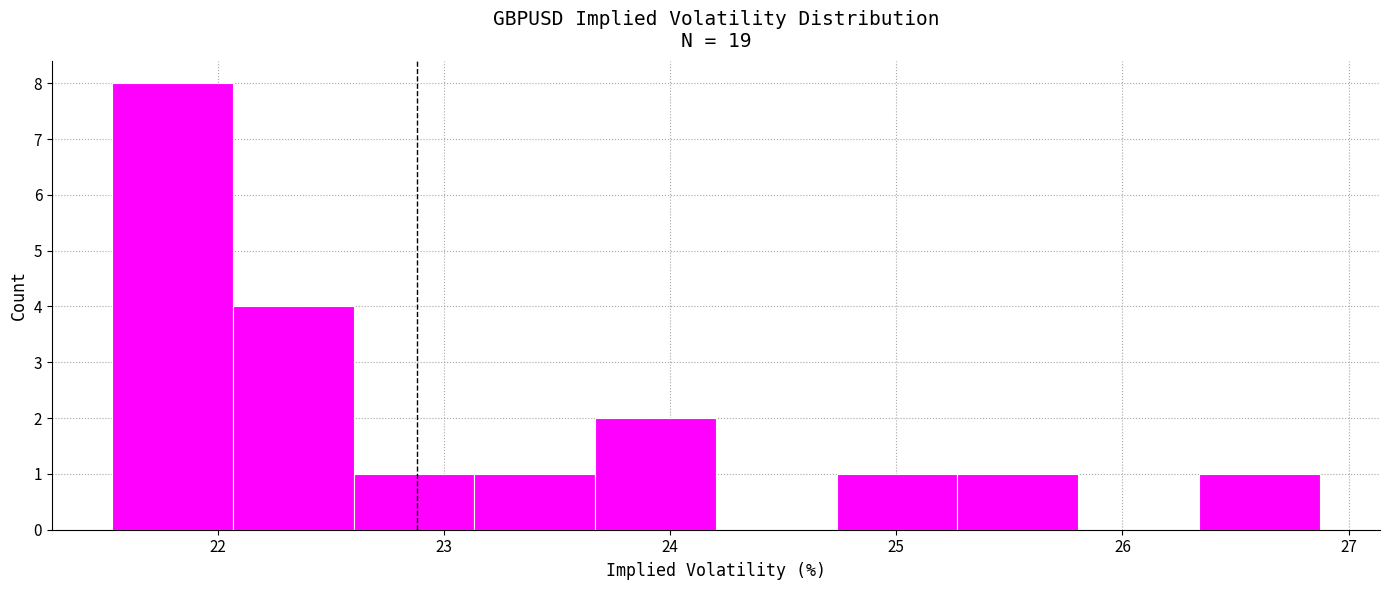

Over which range of the x-axis is the bar tallest?

21.5 to 22.1